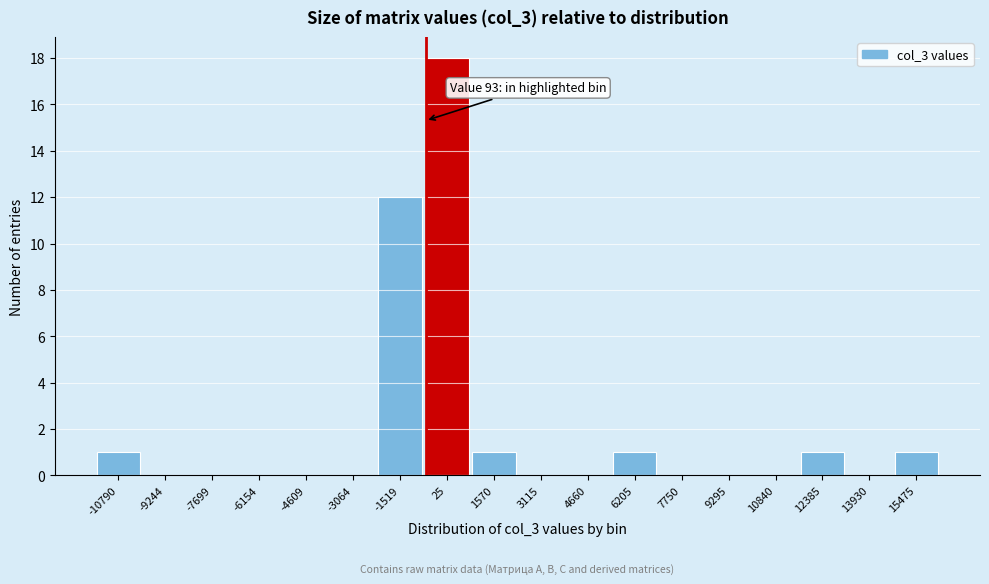

Reading left to right, what are all the values shown in this chart?

-10790=1	-9244=0	-7699=0	-6154=0	-4609=0	-3064=0	-1519=12	25=18	1570=1	3115=0	4660=0	6205=1	7750=0	9295=0	10840=0	12385=1	13930=0	15475=1